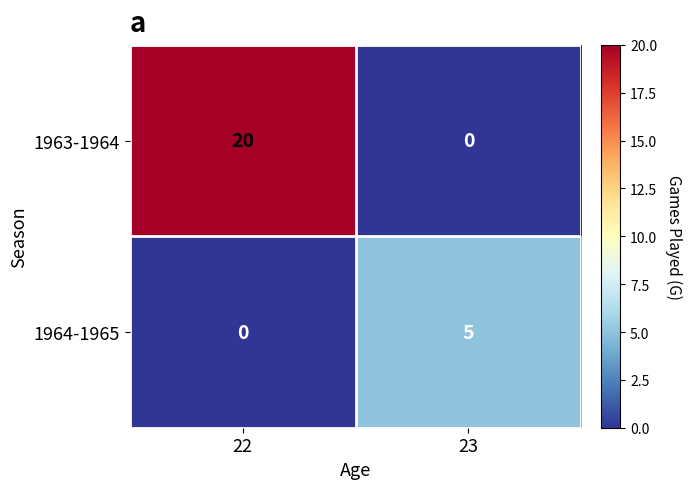

True or false: 1964-1965 has a value of -3 at 22.

False